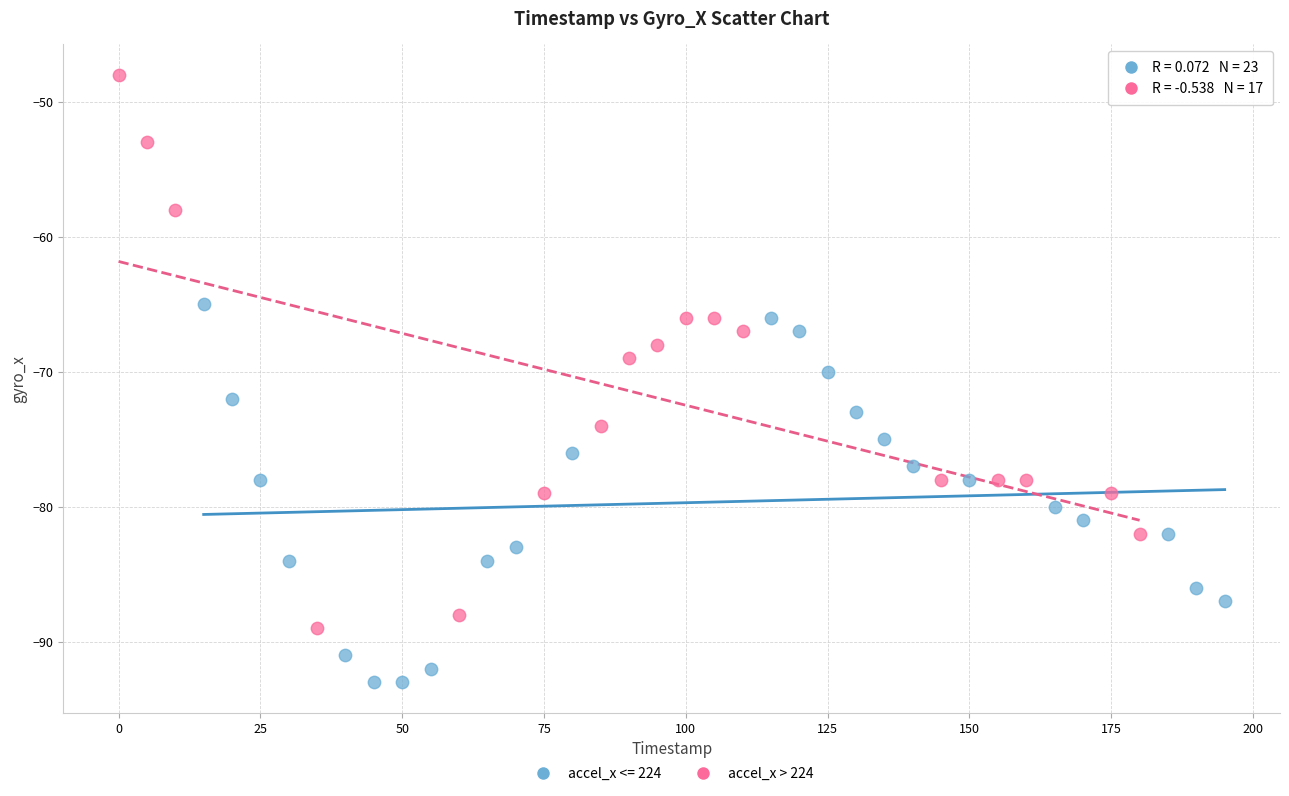

Which series has the largest Y range (max minus min)?

accel_x > 224